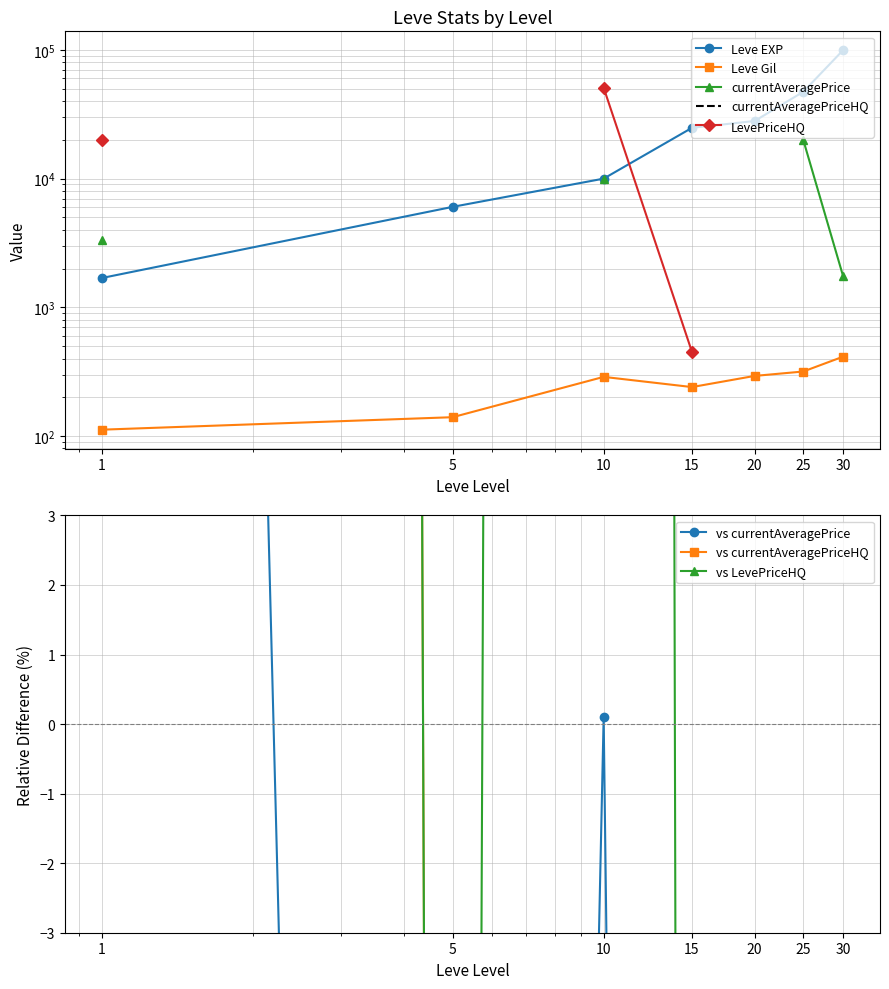

What is the value of the Leve EXP point at the 3rd from the left?

9990.0